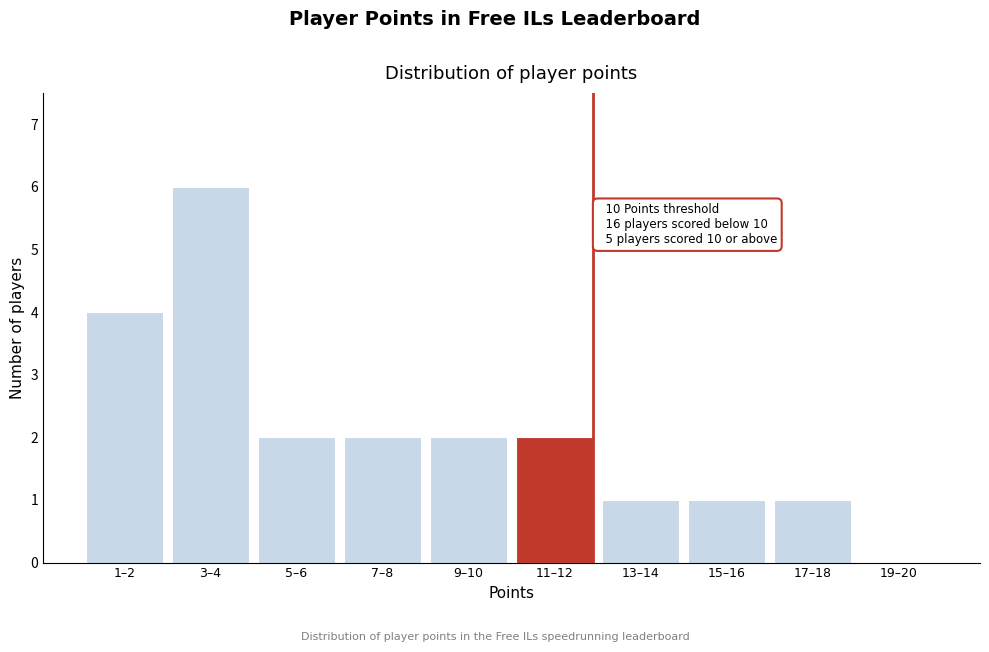

Reading left to right, what are all the values shown in this chart?

1–2=4	3–4=6	5–6=2	7–8=2	9–10=2	11–12=2	13–14=1	15–16=1	17–18=1	19–20=0